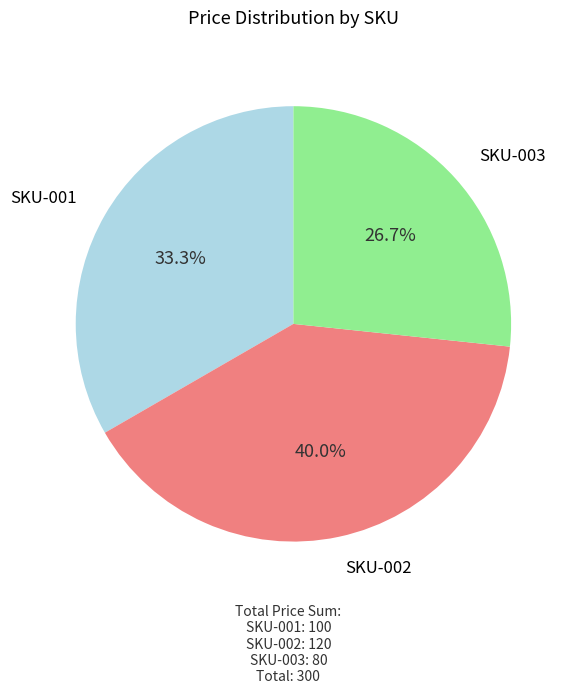

Does any single category account for the majority?

No